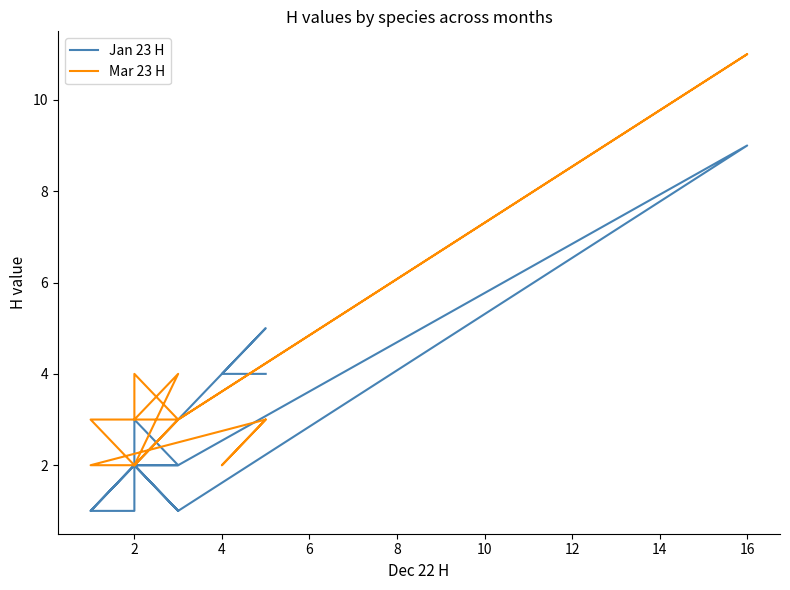

What is the sum of all Jan 23 H values?

42